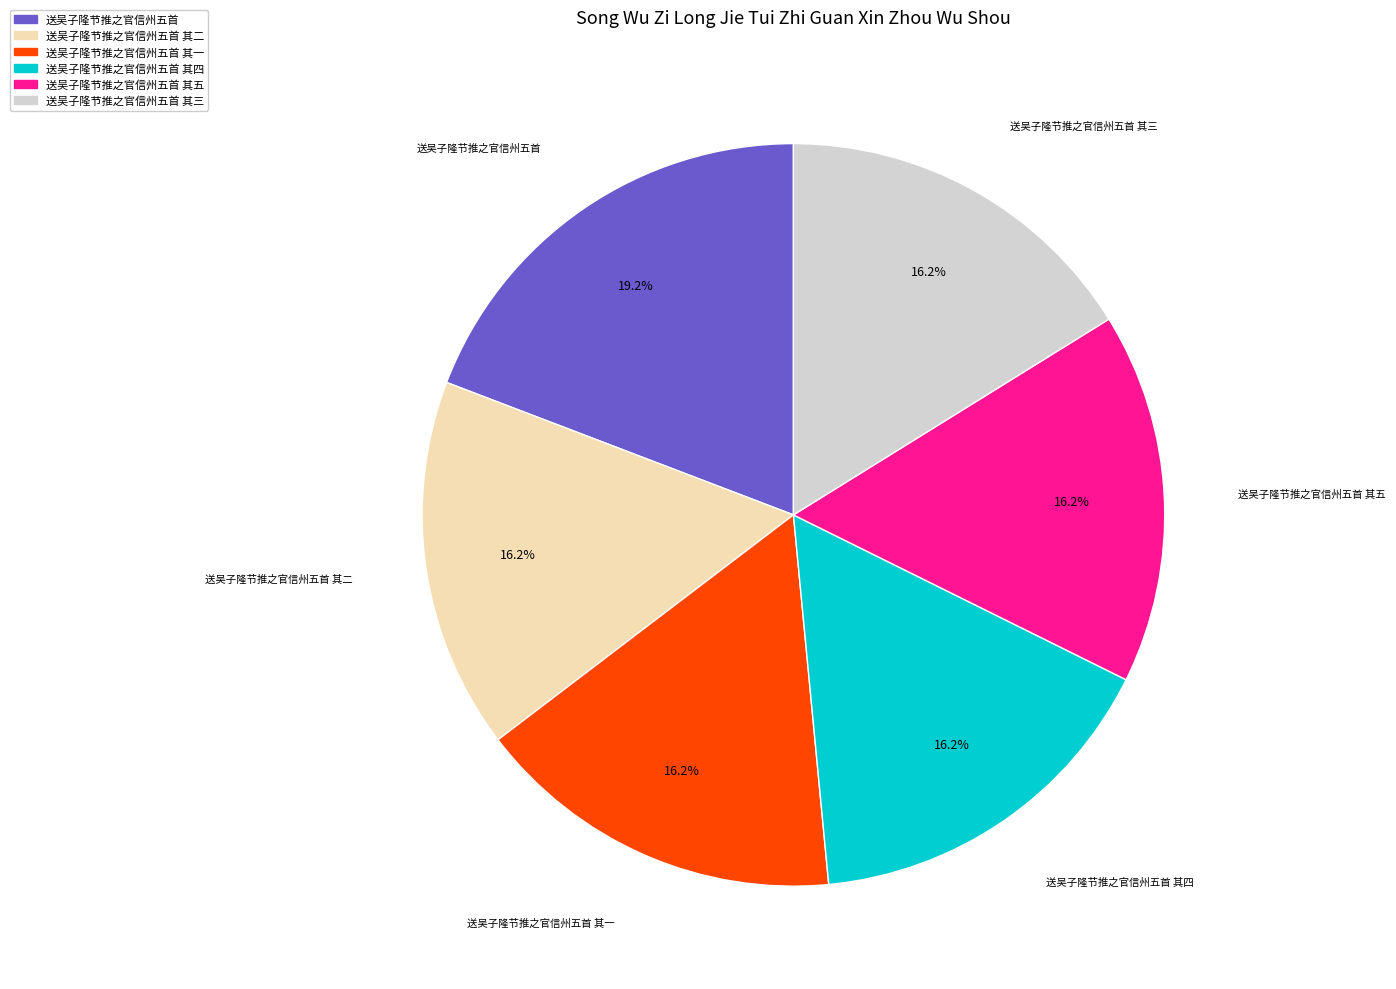

Is there any slice that represents more than half of the pie?

No